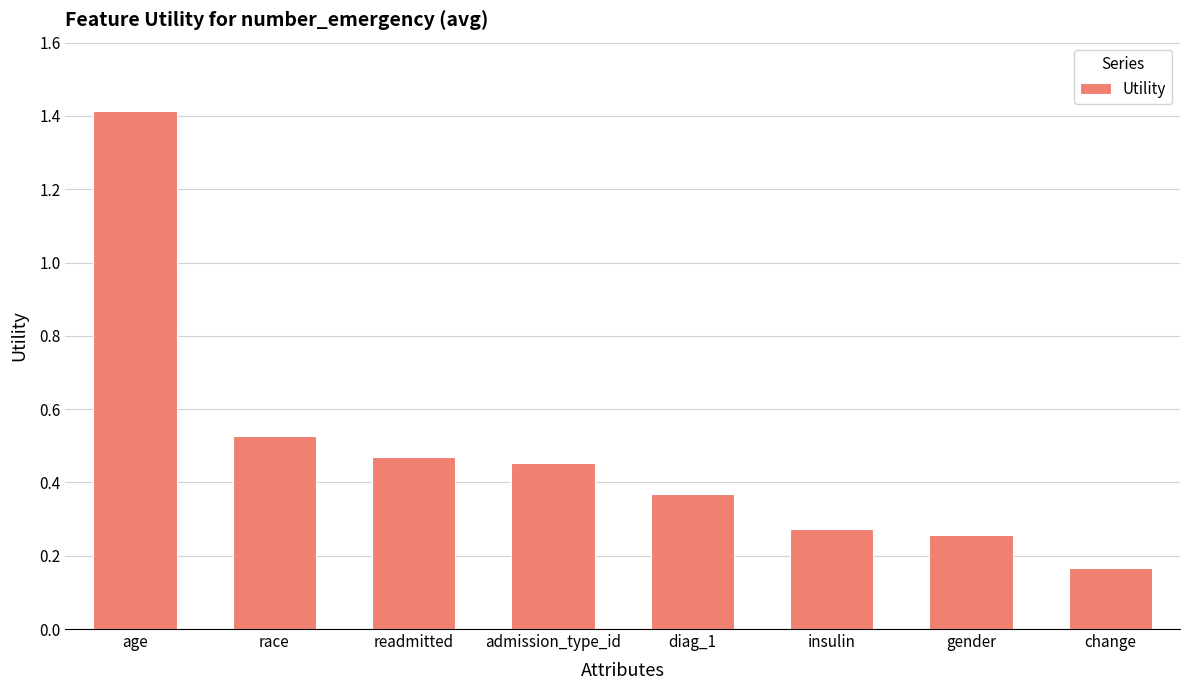

What is the sum of the values at diag_1 and readmitted?

0.8